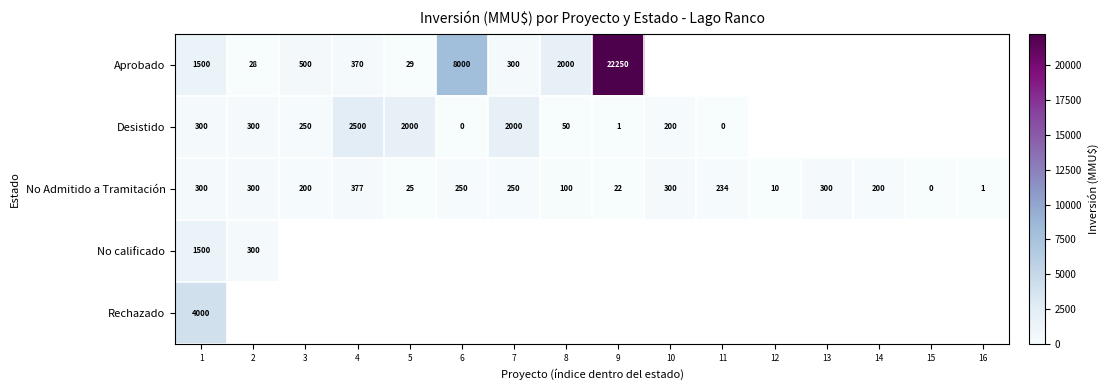

The value of Aprobado at 1 is 487. True or false?

False